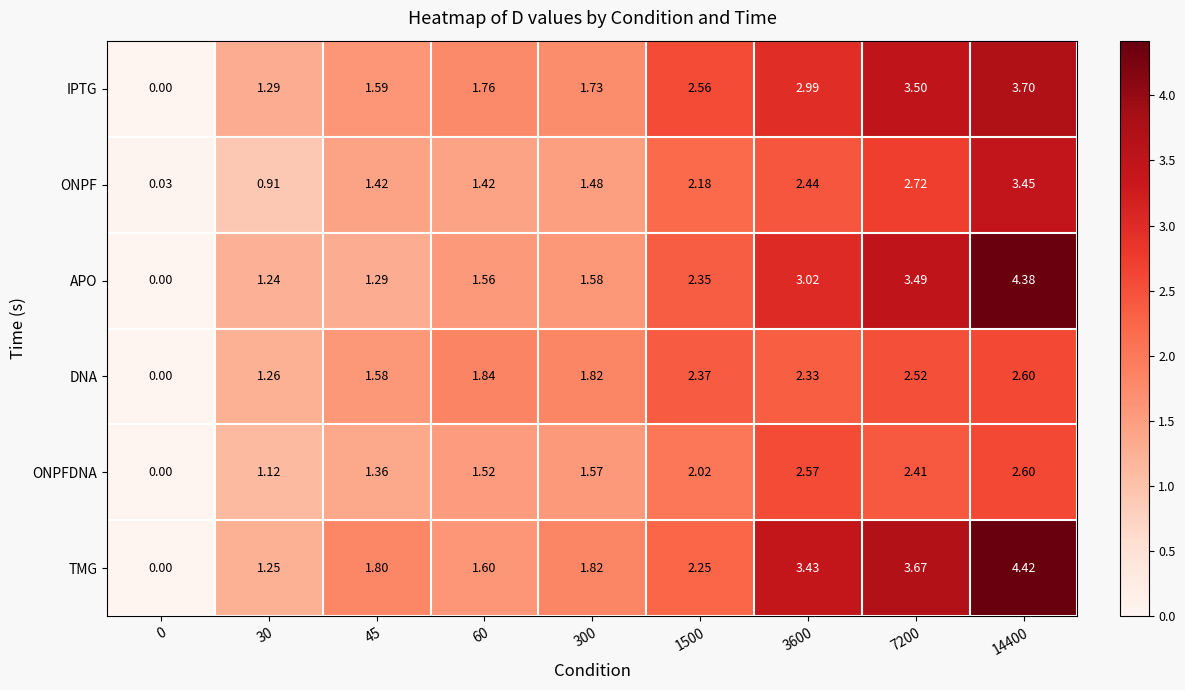

Which series has the largest range (max minus min)?

TMG